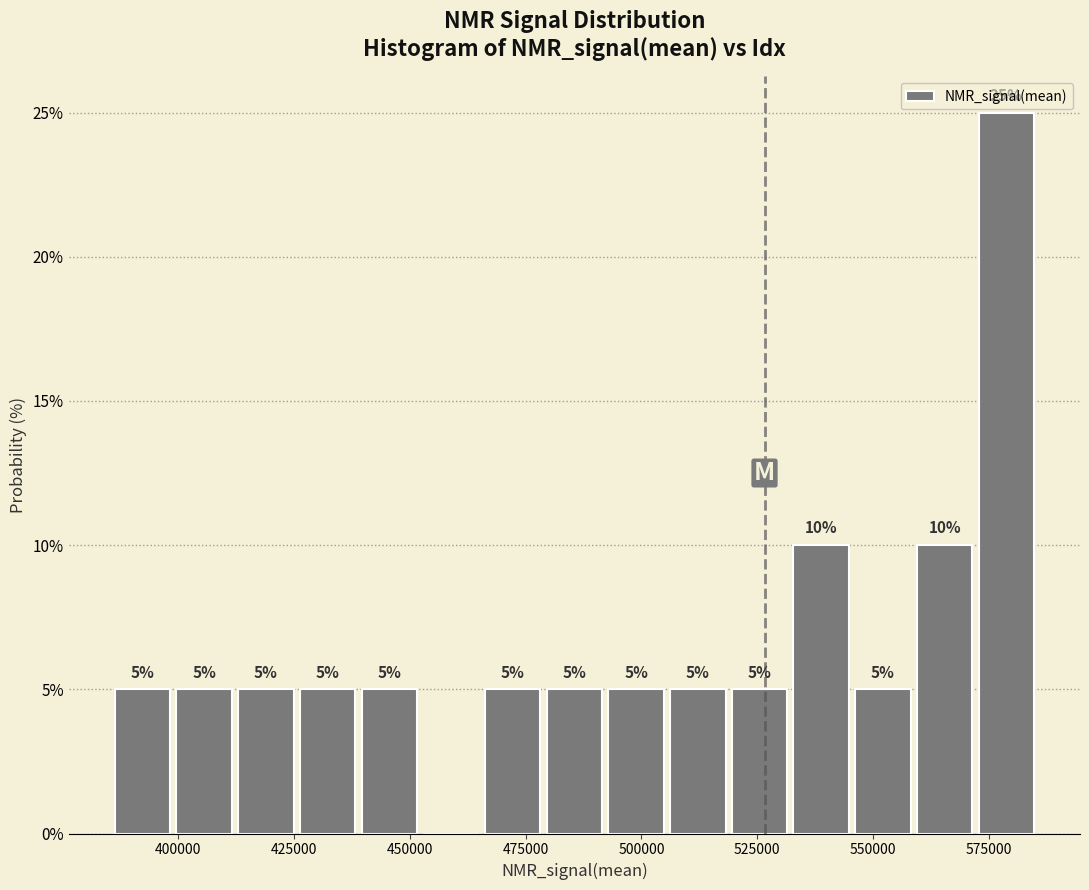

Read against the x-axis, roughly where is the centre of the tallest bar?

580000